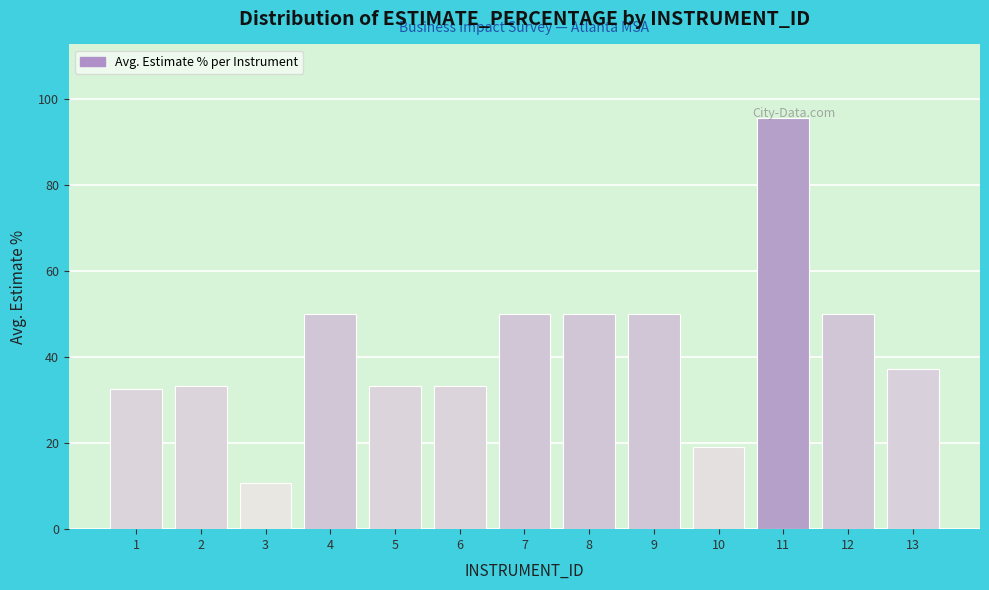

Which category has the lowest value across all series?

3